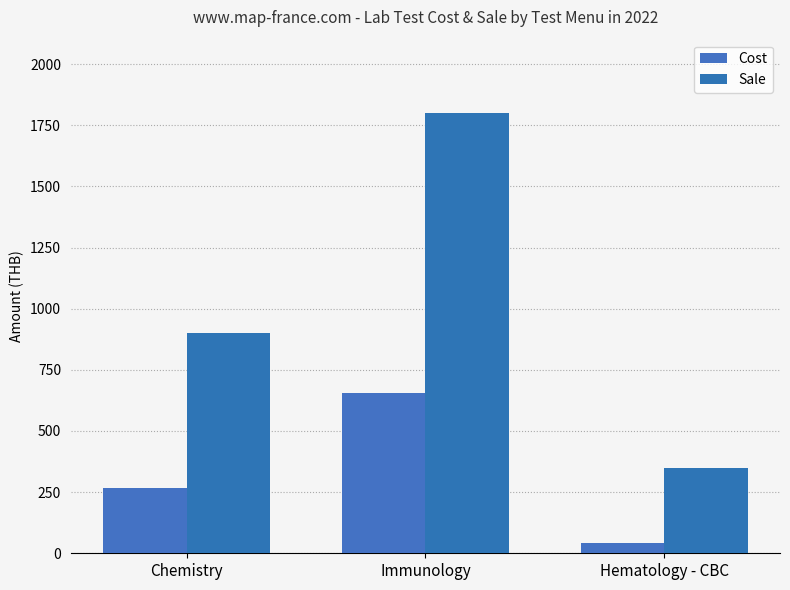

How many values in the Sale series are below 900?

1